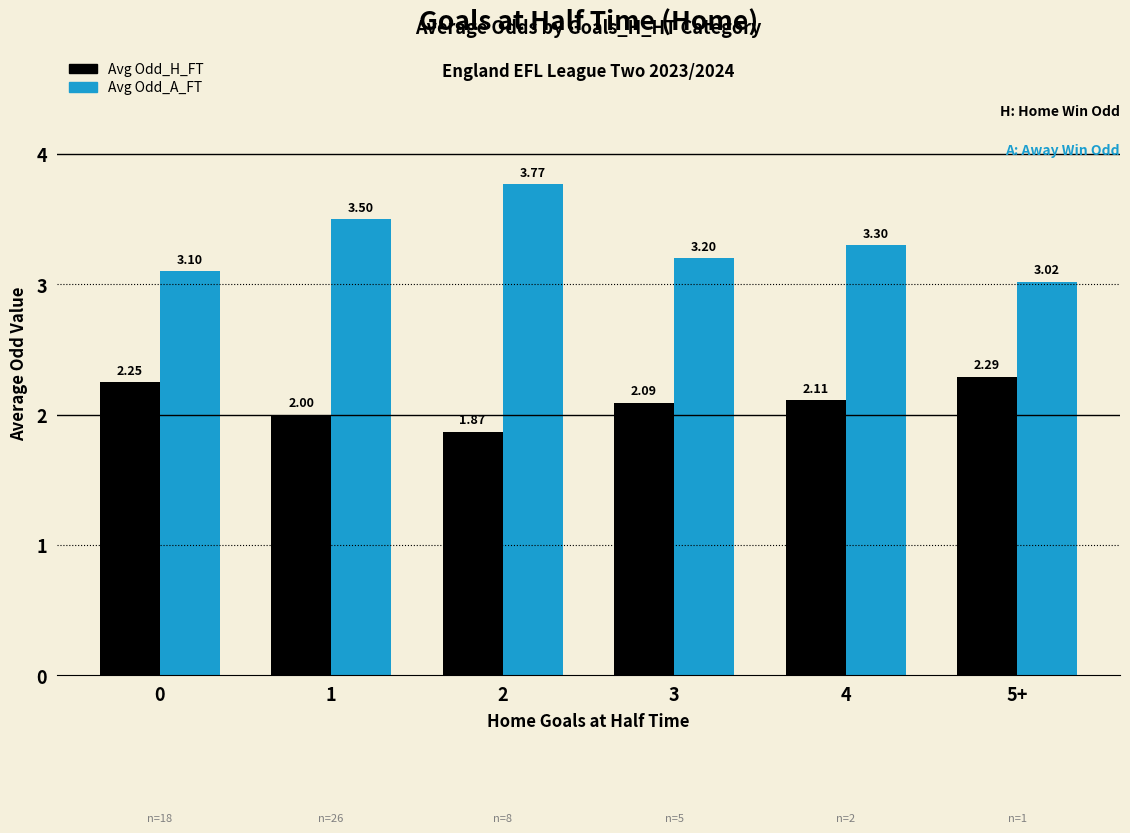

What is the sum of all Avg Odd_A_FT values?

19.9